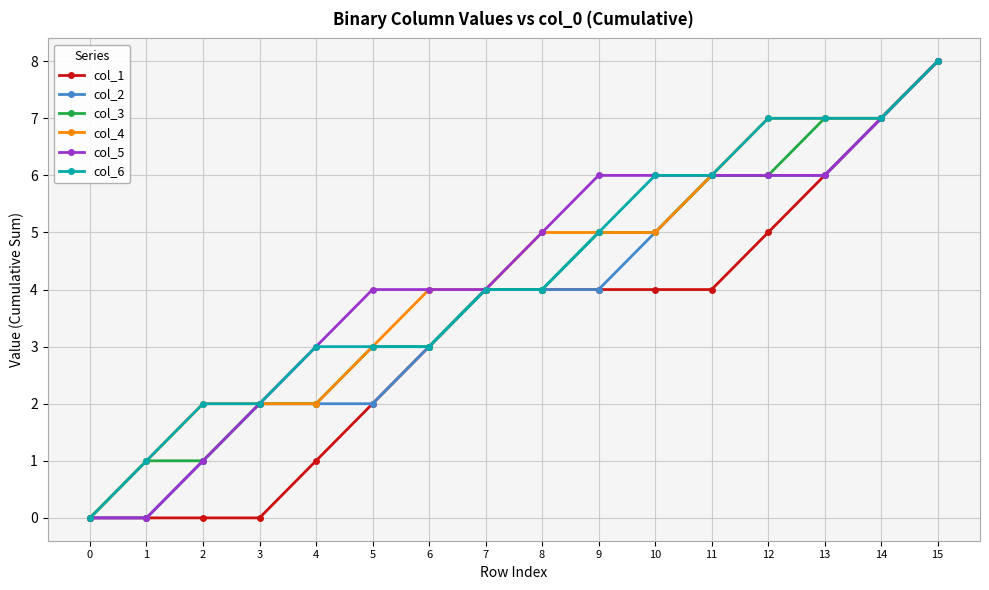

Does the chart have visible grid lines?

Yes